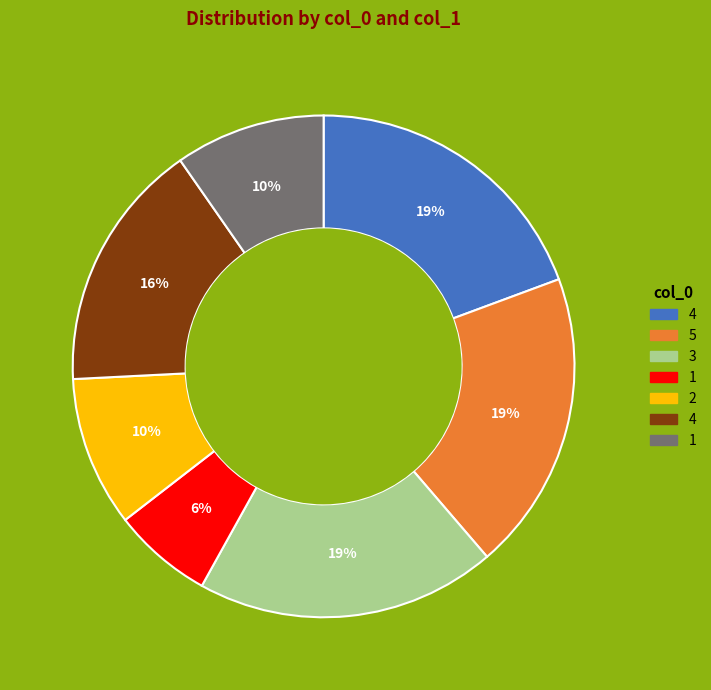

To the nearest percent, what is the difference between the largest and smallest slice percentages?

13%